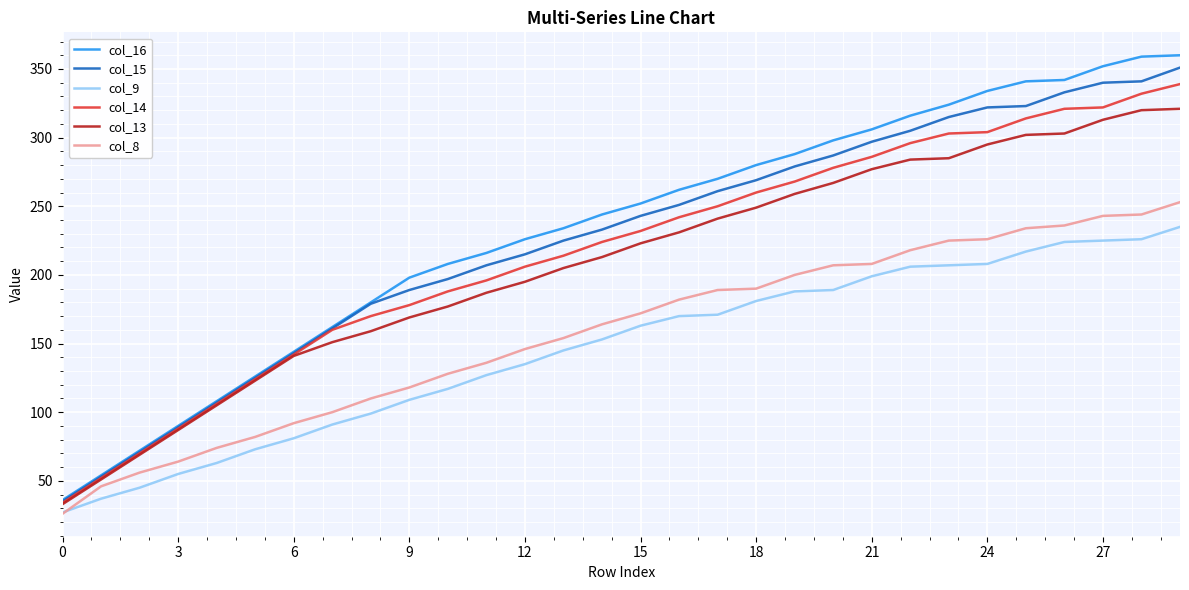

Which series has the widest spread of values?

col_16